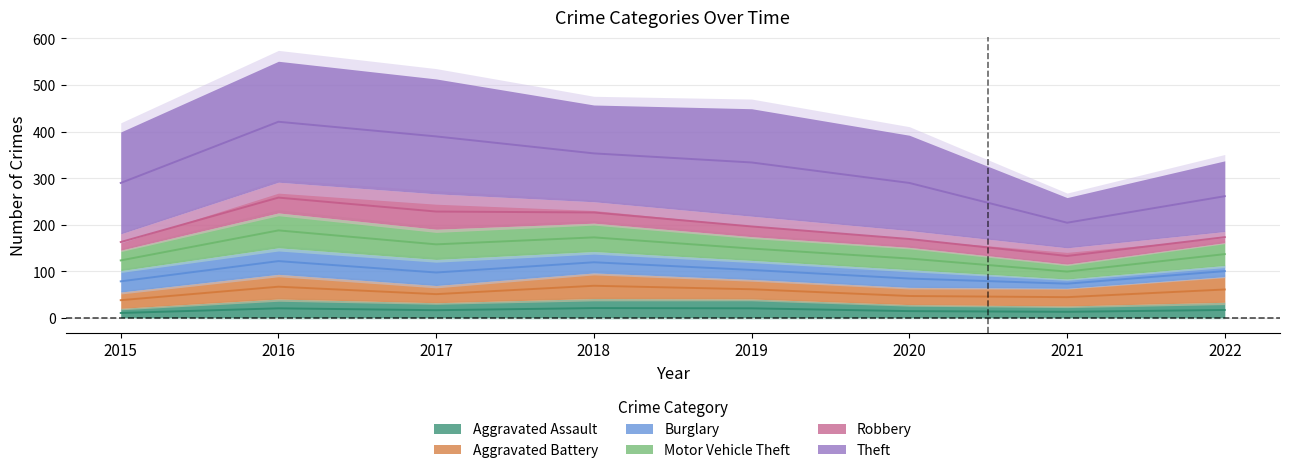

How many data points does each series have?

8